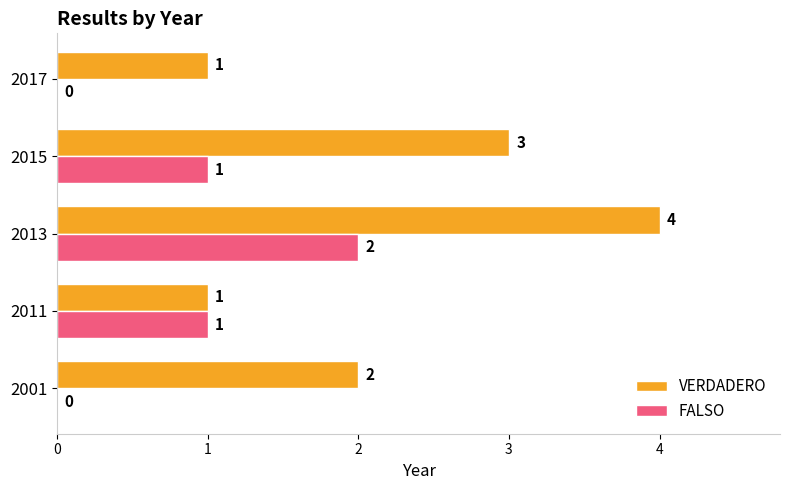

What is the total value across all series at 2015?

4